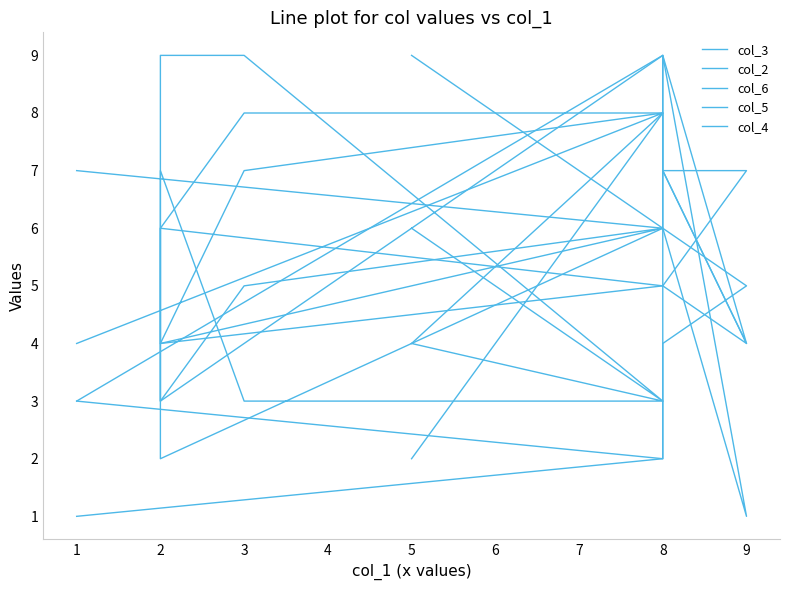

List the series in order of their peak value, lowest first.

col_4, col_3, col_2, col_6, col_5